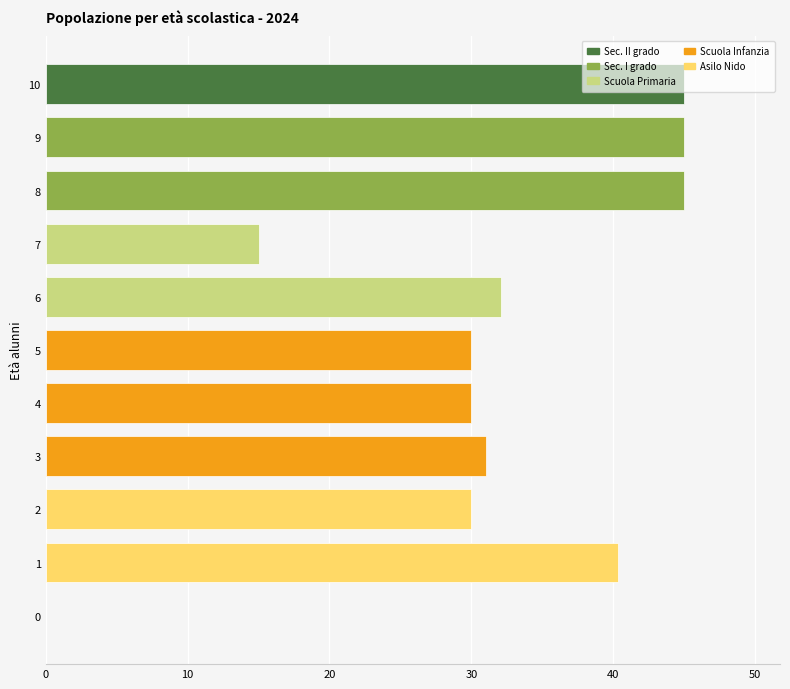

What is the sum of the values at 3 and 1?

71.4